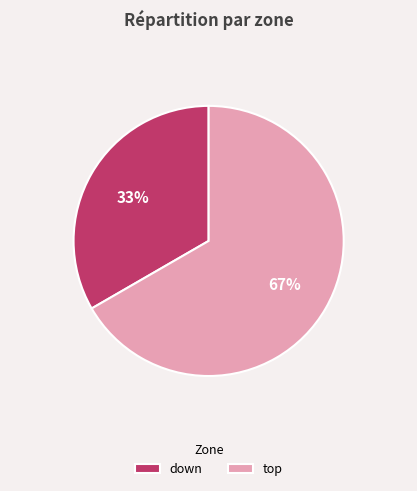

Count the number of slices in the pie.

2